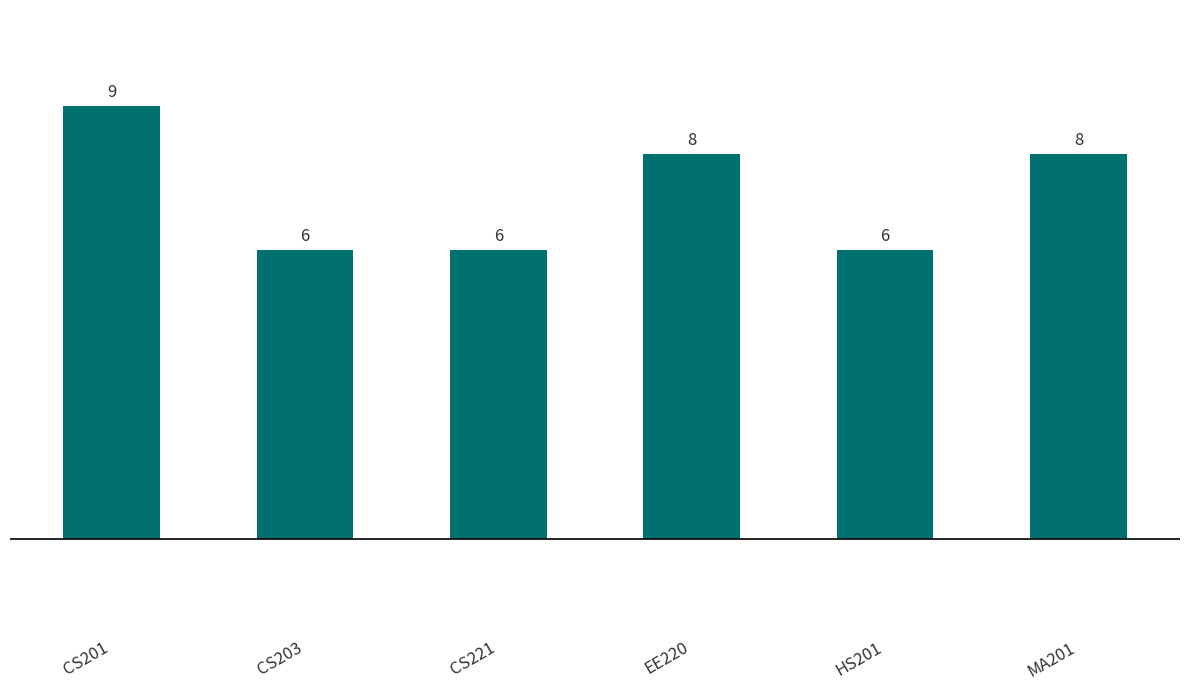

What is the change in value from CS203 to EE220?

+2